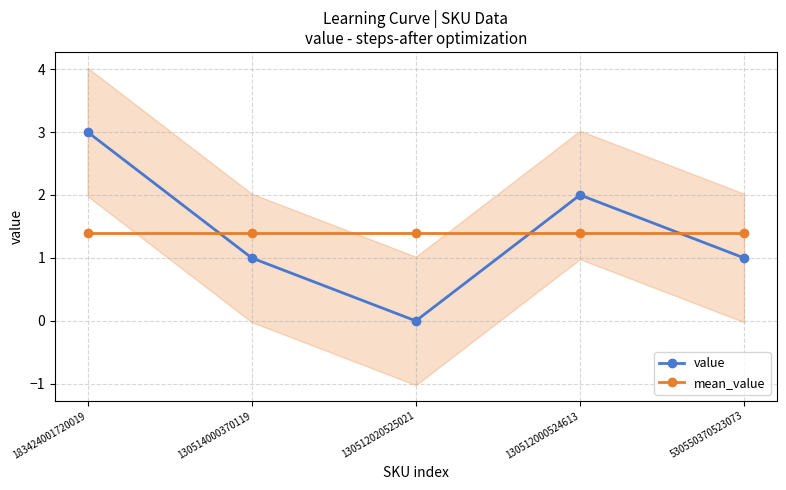

At which label does mean_value reach its minimum?

183424001720019